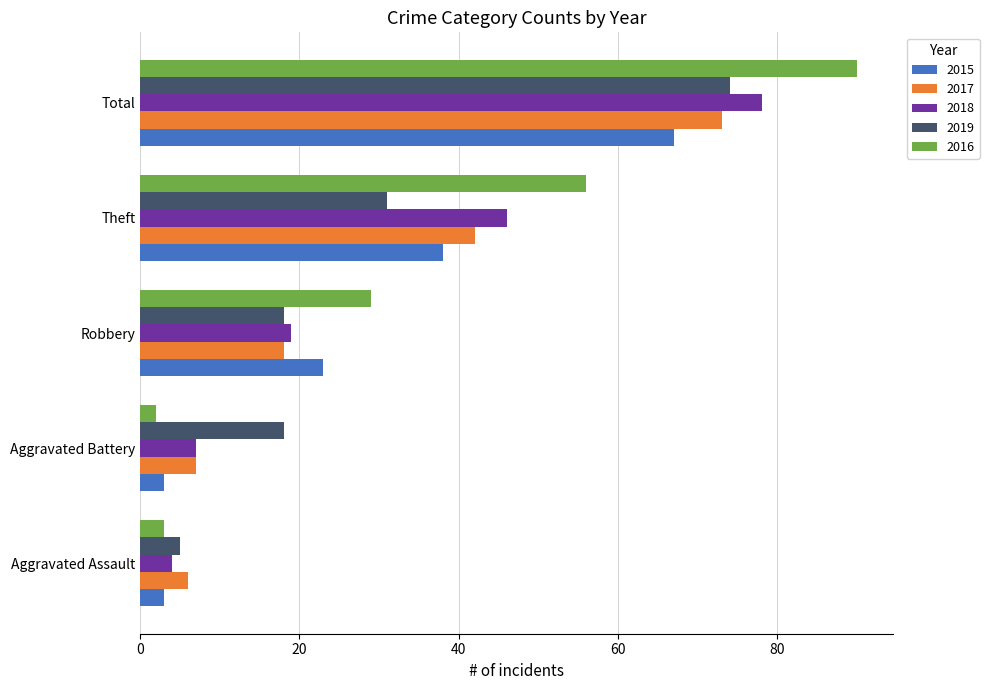

How many categories are shown in the chart?

5